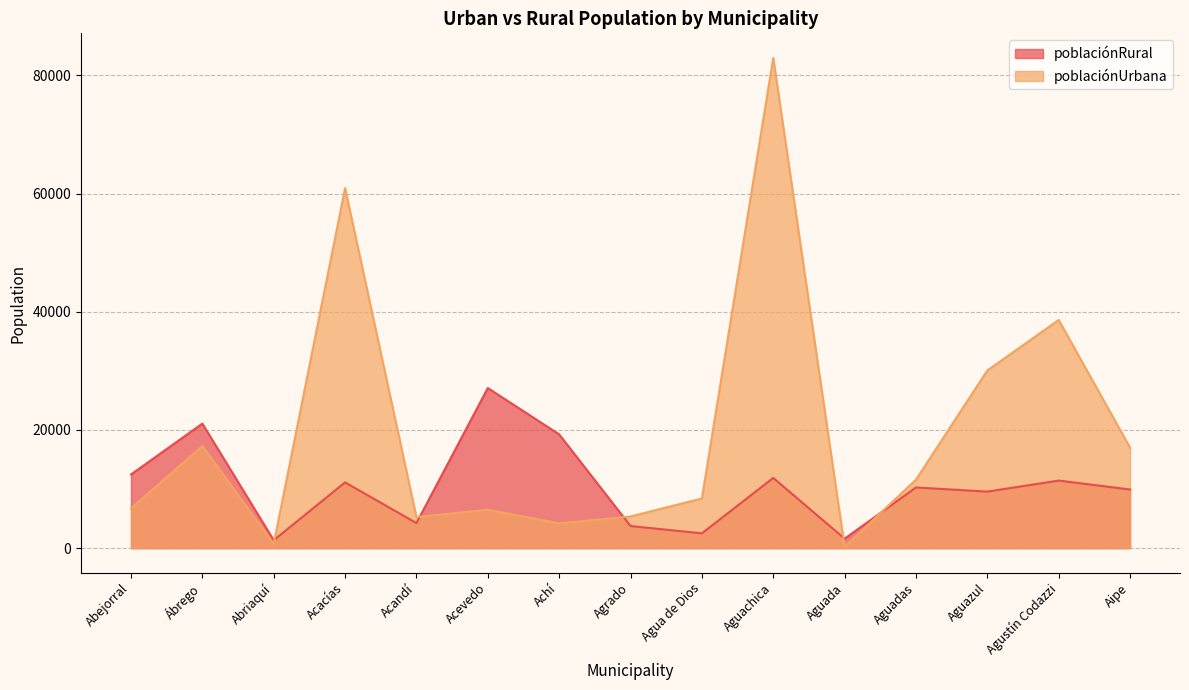

What is the spread (max minus min) of values at Achí?

15065